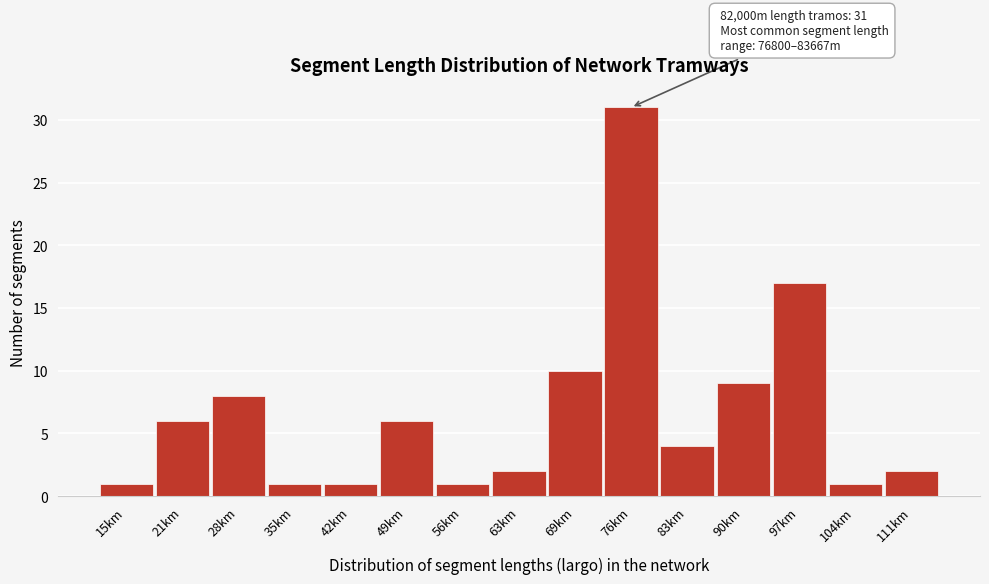

Reading left to right, extract all data points from this chart.

1	6	8	1	1	6	1	2	10	31	4	9	17	1	2